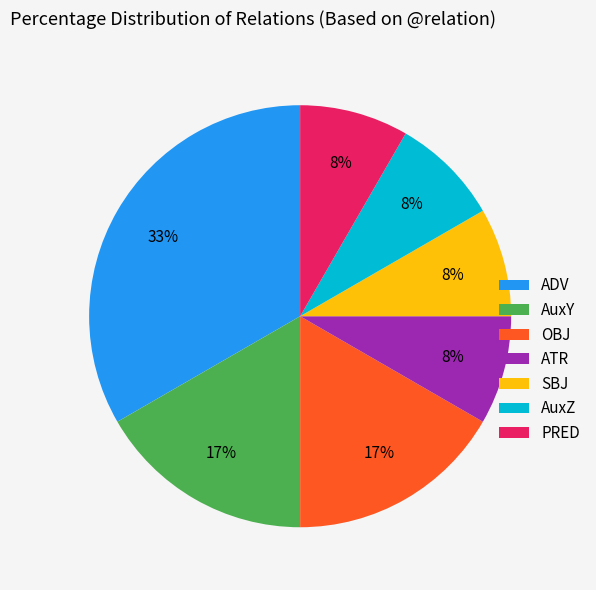

Combined, do SBJ and ADV account for over 50%?

No